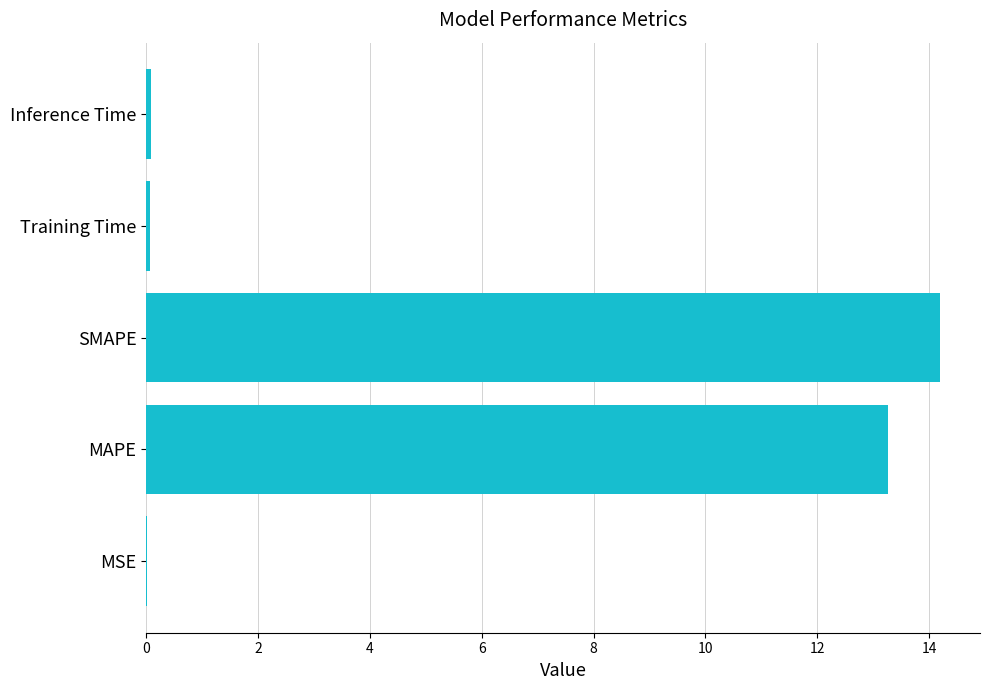

What is the greatest value displayed?

14.2